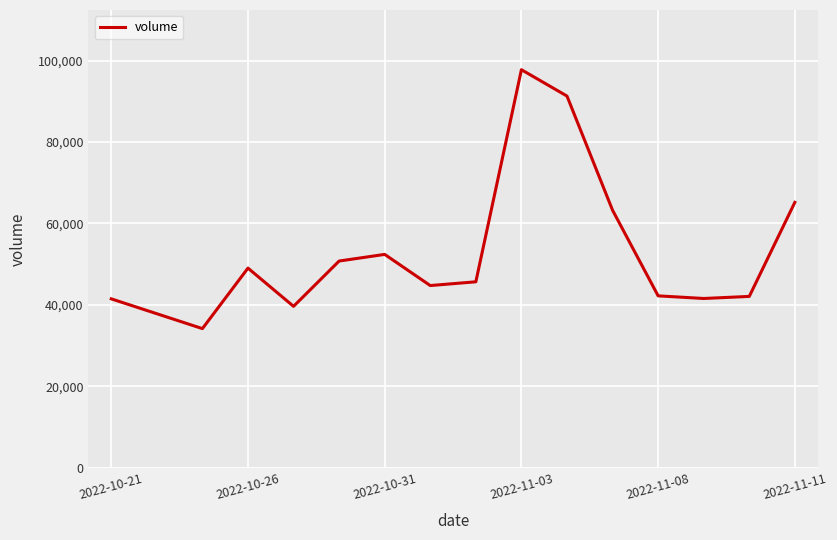

What is the sum of all values?

838887